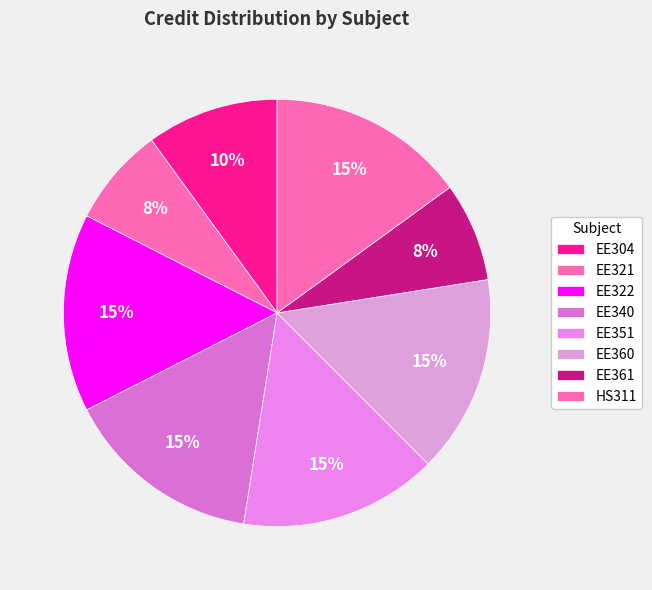

How many slices are in this pie chart?

8